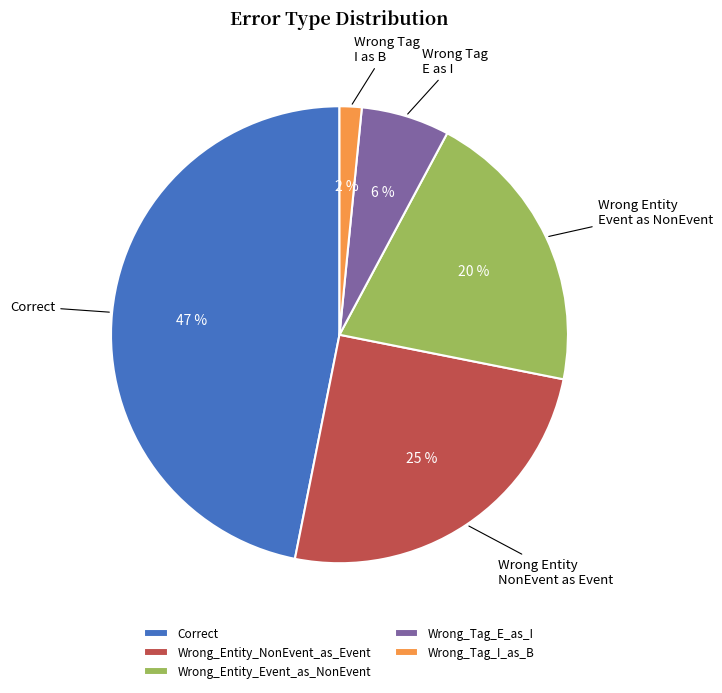

Does Wrong_Tag_I_as_B account for over 50% of the chart?

No